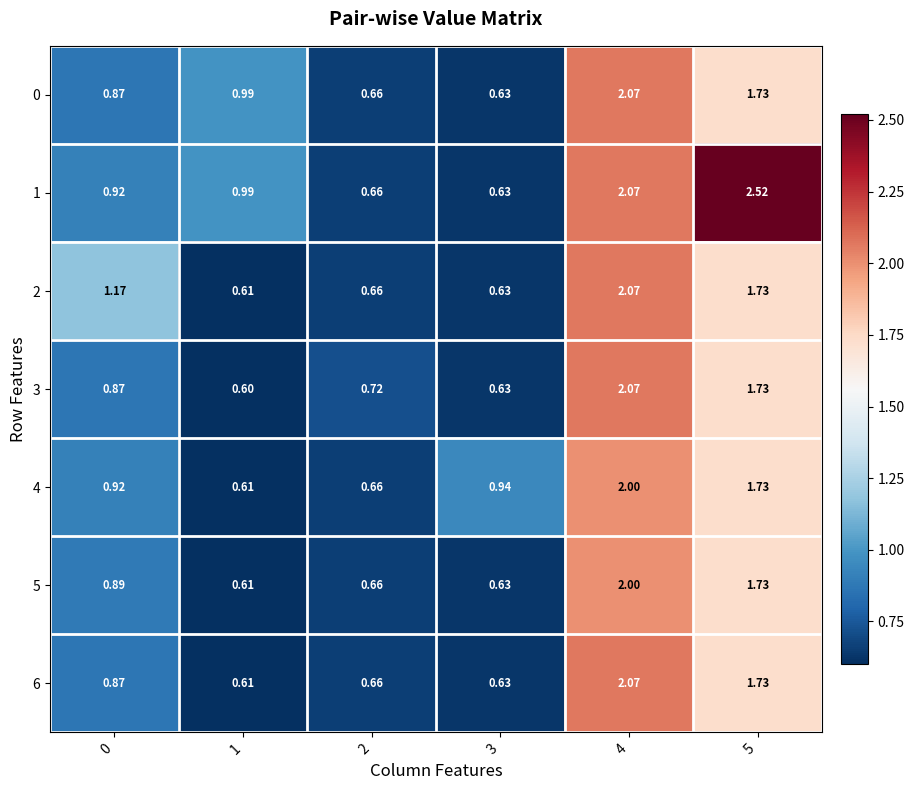

Is the value of 4 at 0 greater than the value of 6 at 2?

Yes